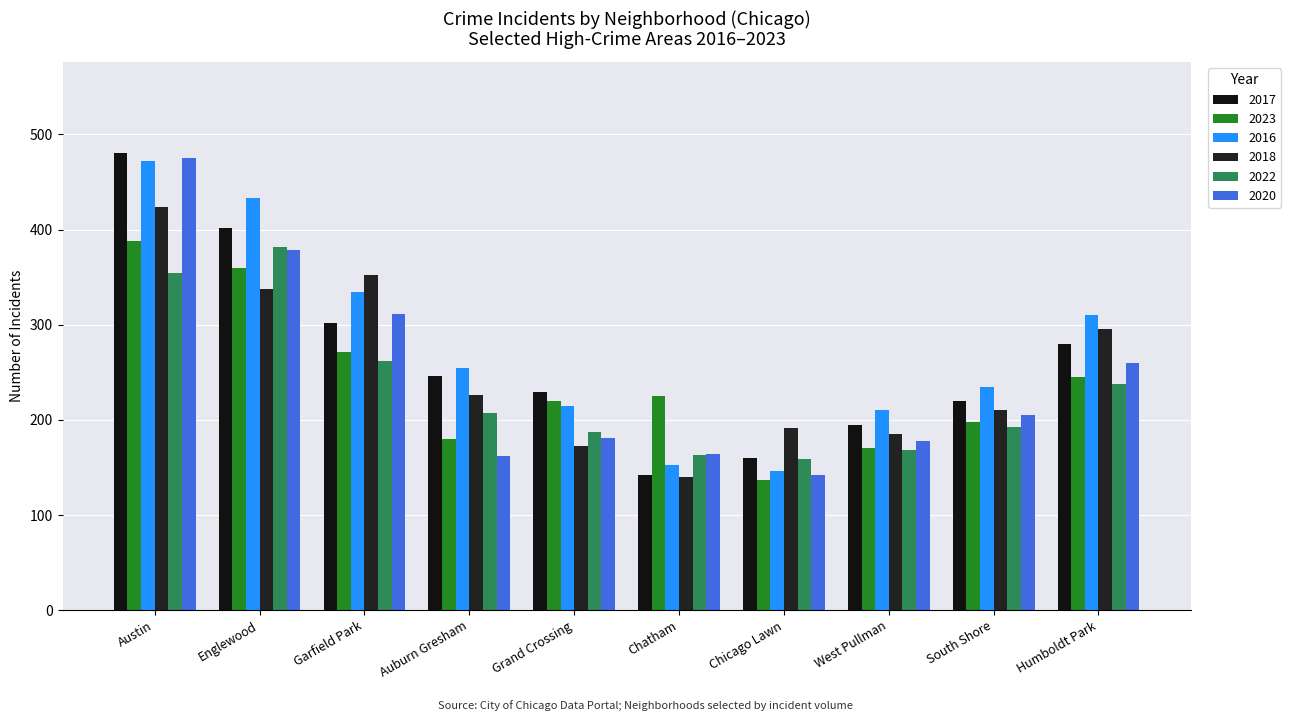

How many bars are there in each group?

6